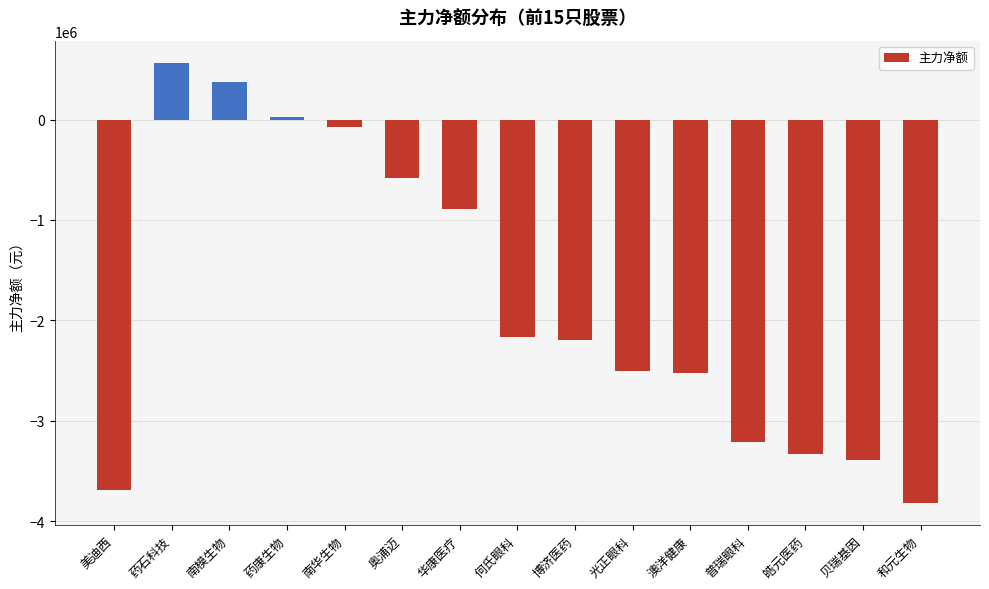

Between 贝瑞基因 and 博济医药, which is larger?

博济医药